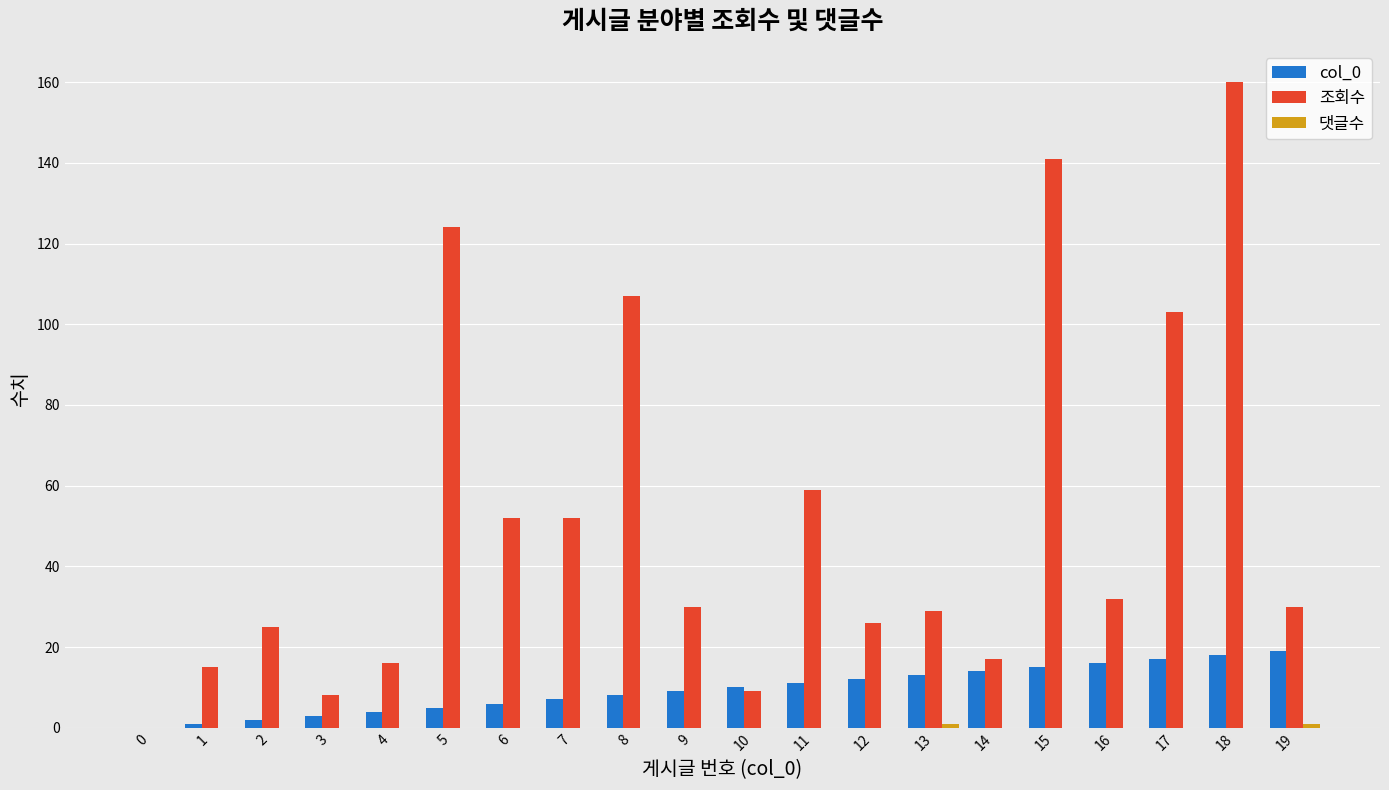

Between 11 and 18, which series saw the biggest shift?

조회수